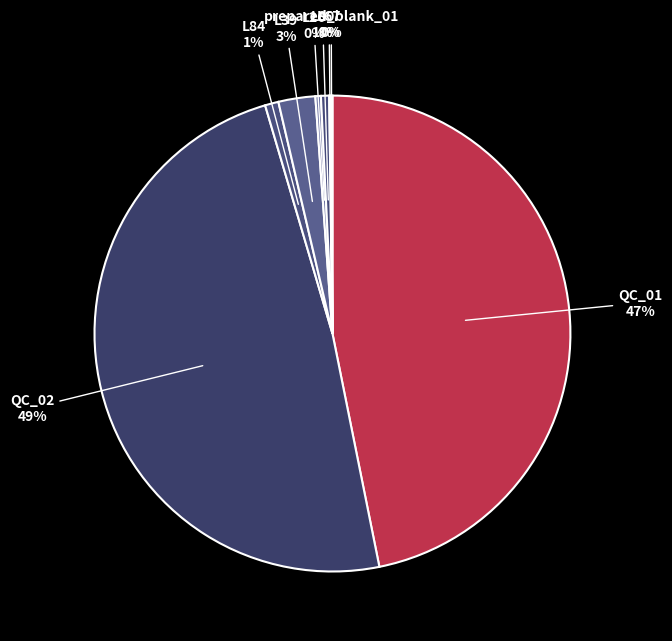

Is there a majority slice in this chart?

No